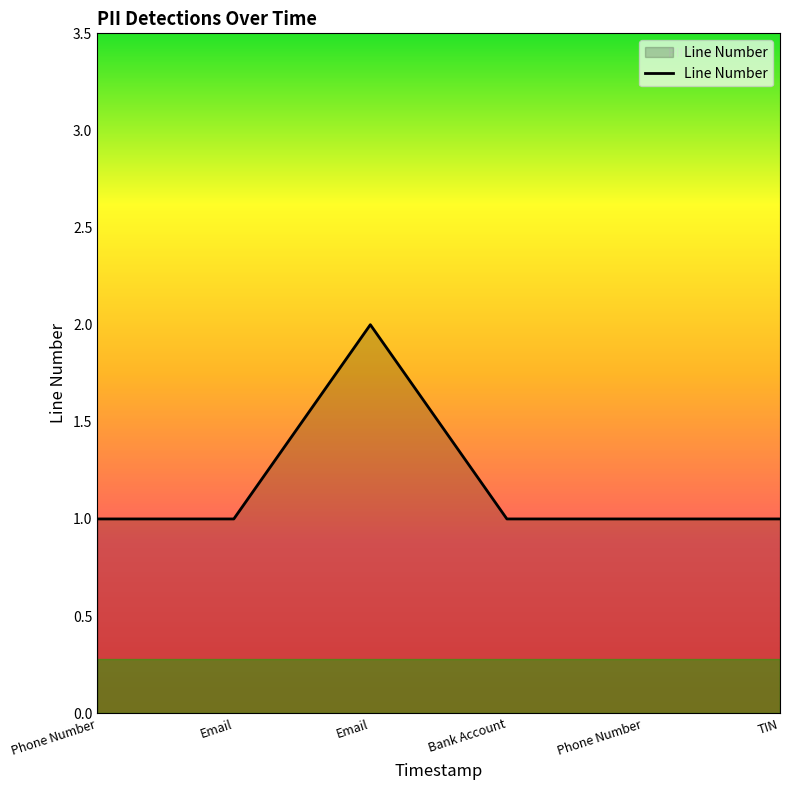

Where is the first local maximum?

Email